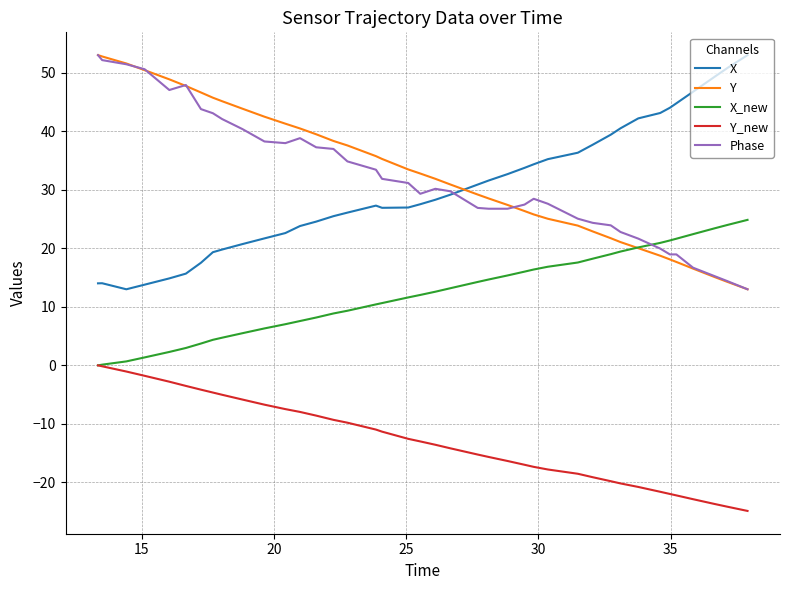

What is the highest value of the Y series?

53.0